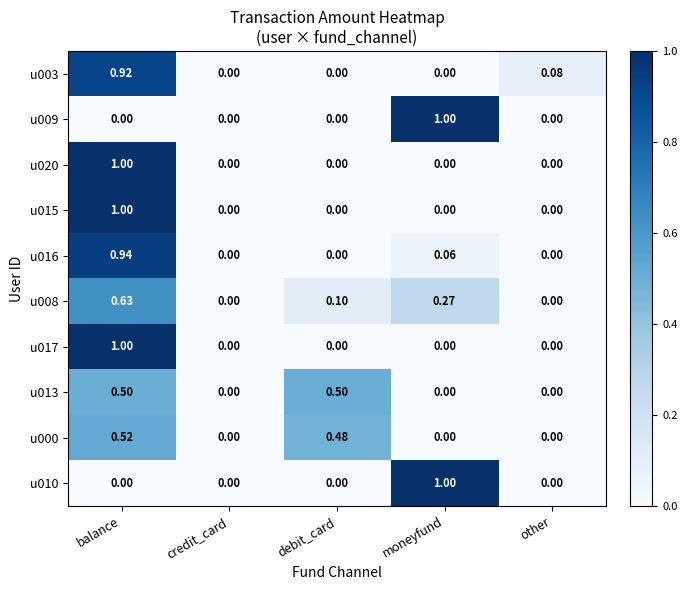

Is the value of u013 at balance greater than the value of u020 at other?

Yes